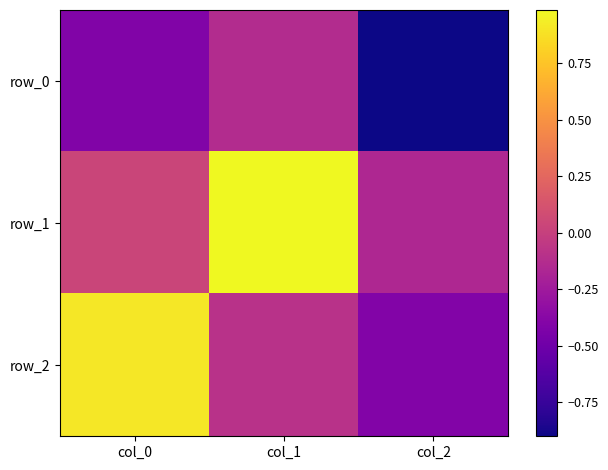

The row_0 series shows -0.4 at col_0. True or false?

True